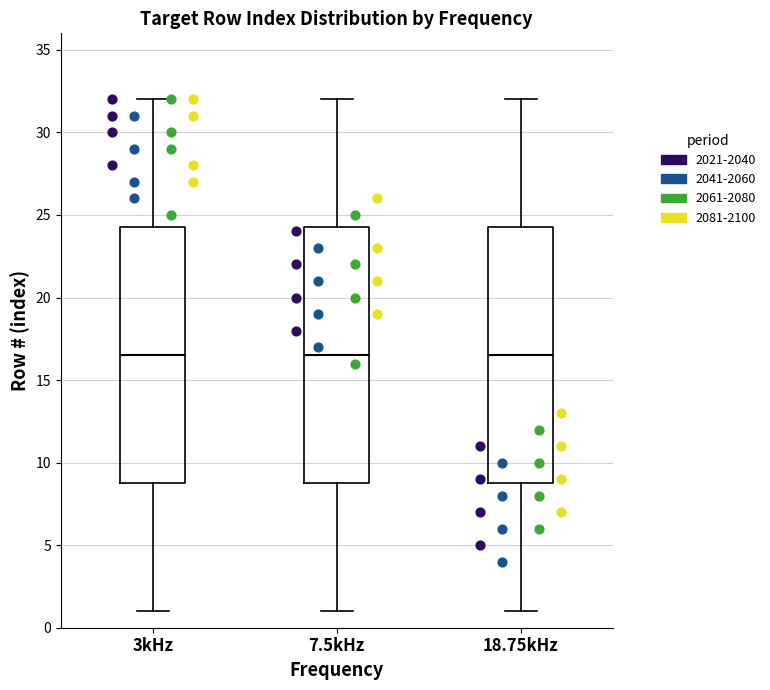

Reading left to right, read every box against the y-axis: the position of its median line, the range the box covers, and the ends of its whiskers. The values are not printed on the chart, so give them approximately, as read against the axis.

3kHz: median 16.5, box 9.0 to 24.5, whiskers 1.0 to 32.0
7.5kHz: median 16.5, box 9.0 to 24.5, whiskers 1.0 to 32.0
18.75kHz: median 16.5, box 9.0 to 24.5, whiskers 1.0 to 32.0